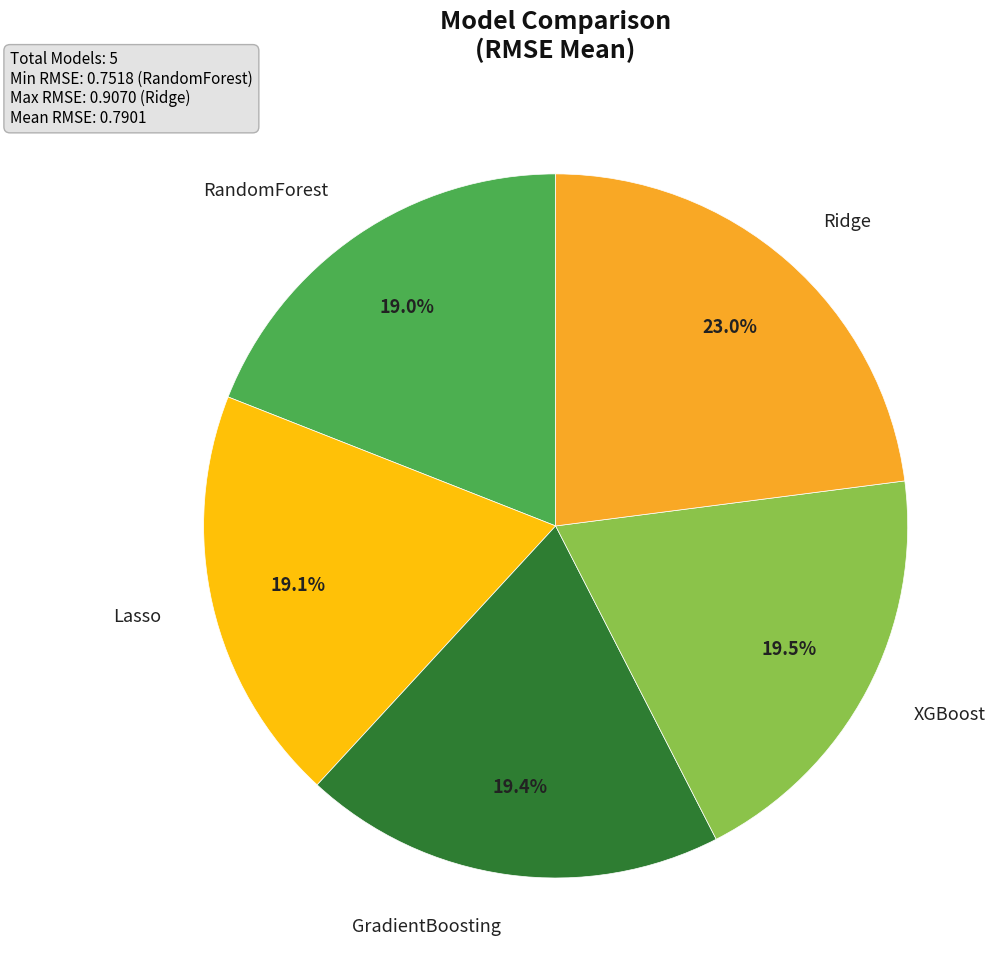

How much of the chart is everything except XGBoost?

80.5%